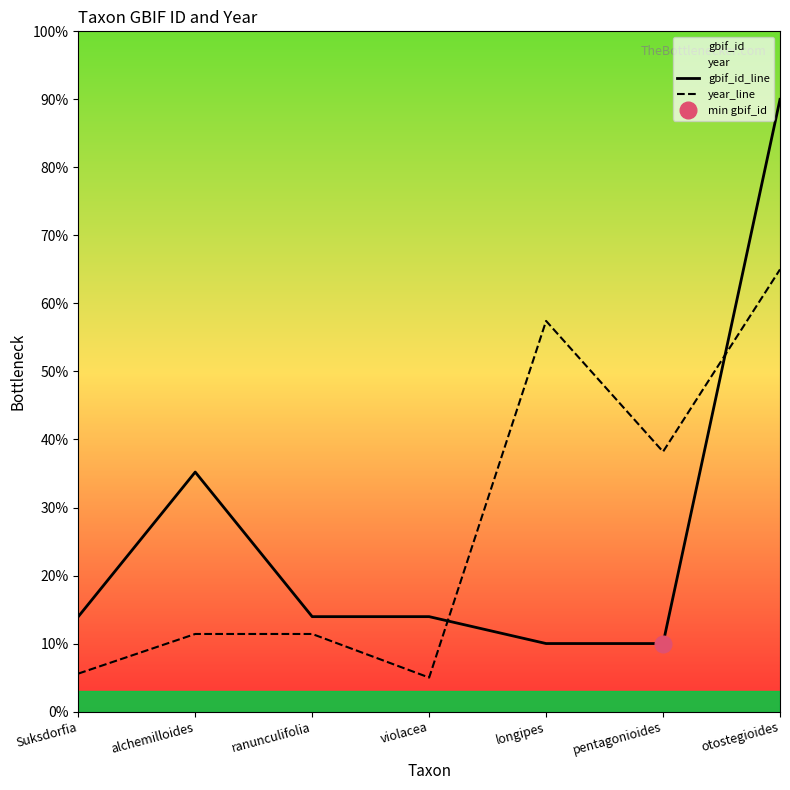

How many times do year_line and gbif_id_line cross each other?

2